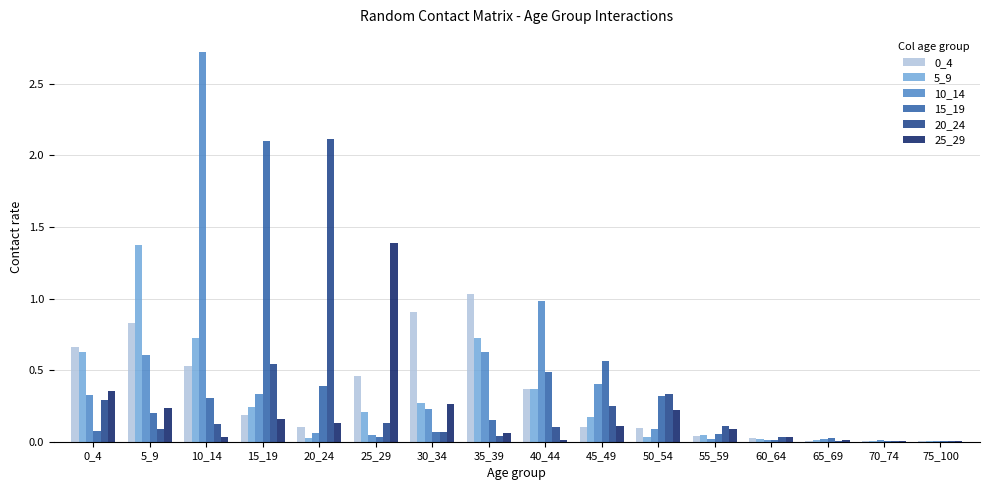

Are the bars horizontal?

No